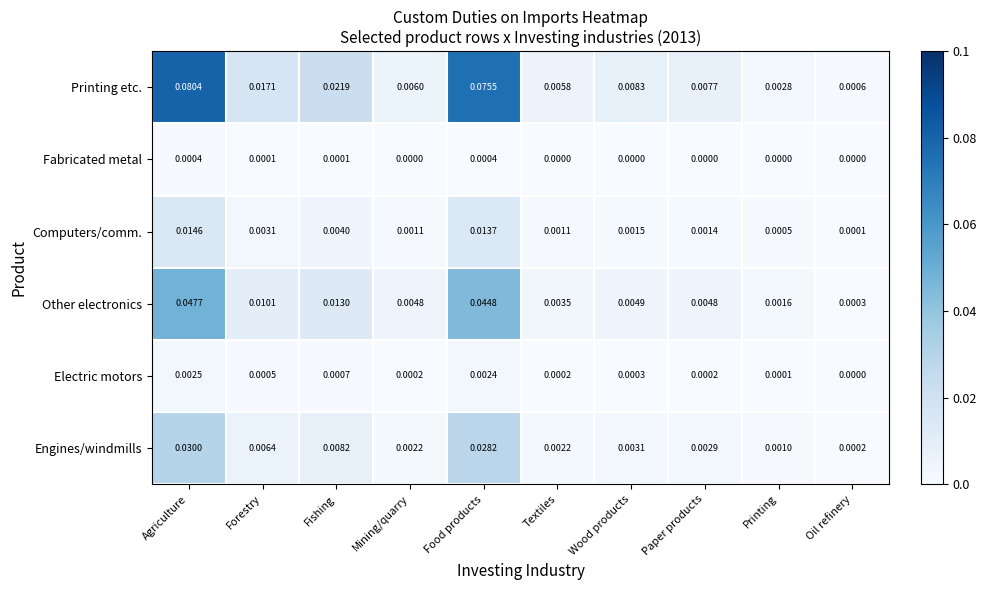

Which series has the widest spread of values?

Printing etc.